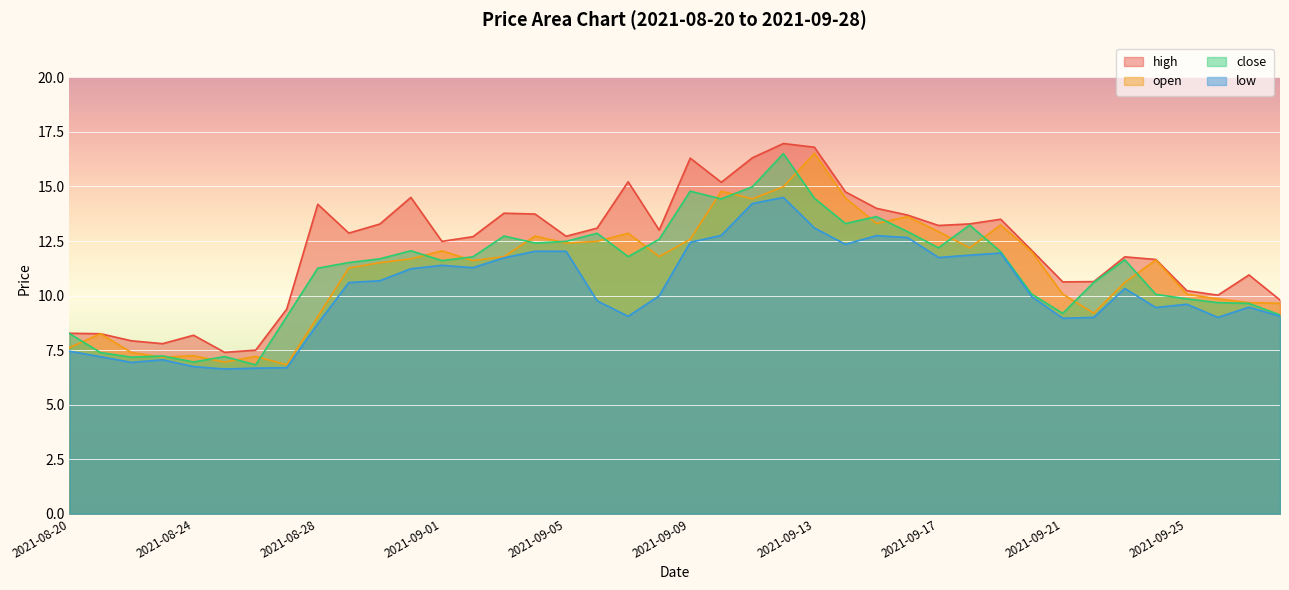

Which category has the lowest value in the high series?

2021-08-25